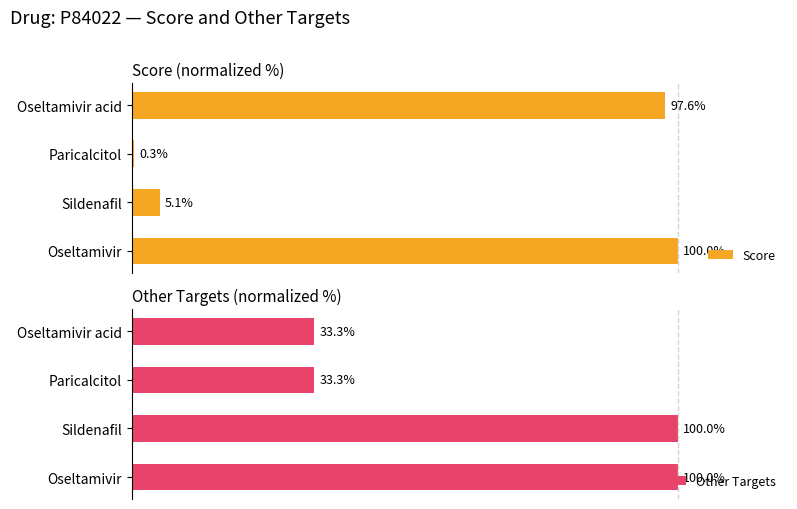

Where is Score nearest to the value 50?

Sildenafil